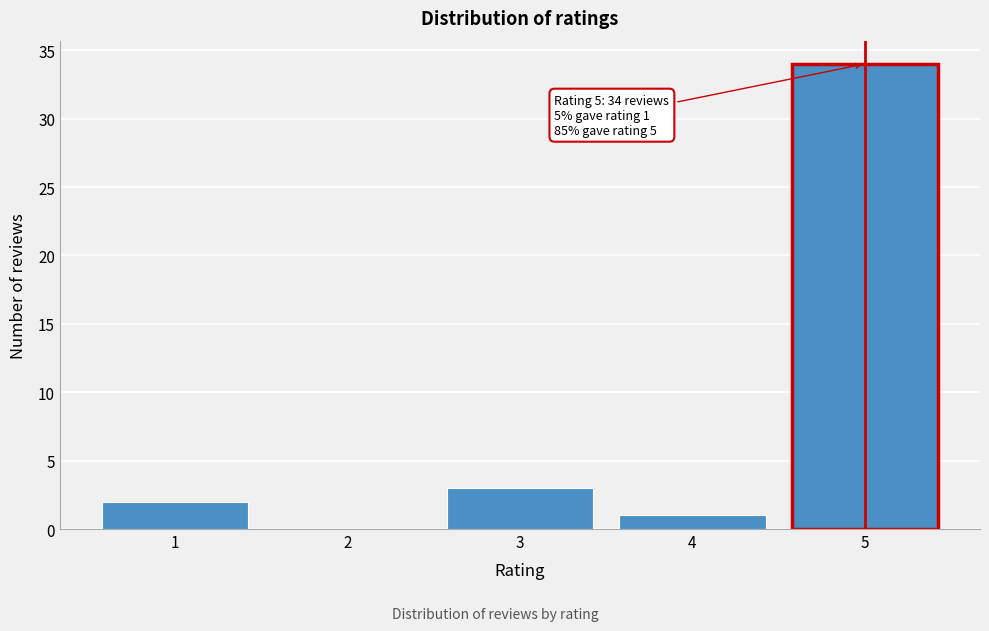

Reading left to right, extract all data points from this chart.

1=2	2=0	3=3	4=1	5=34